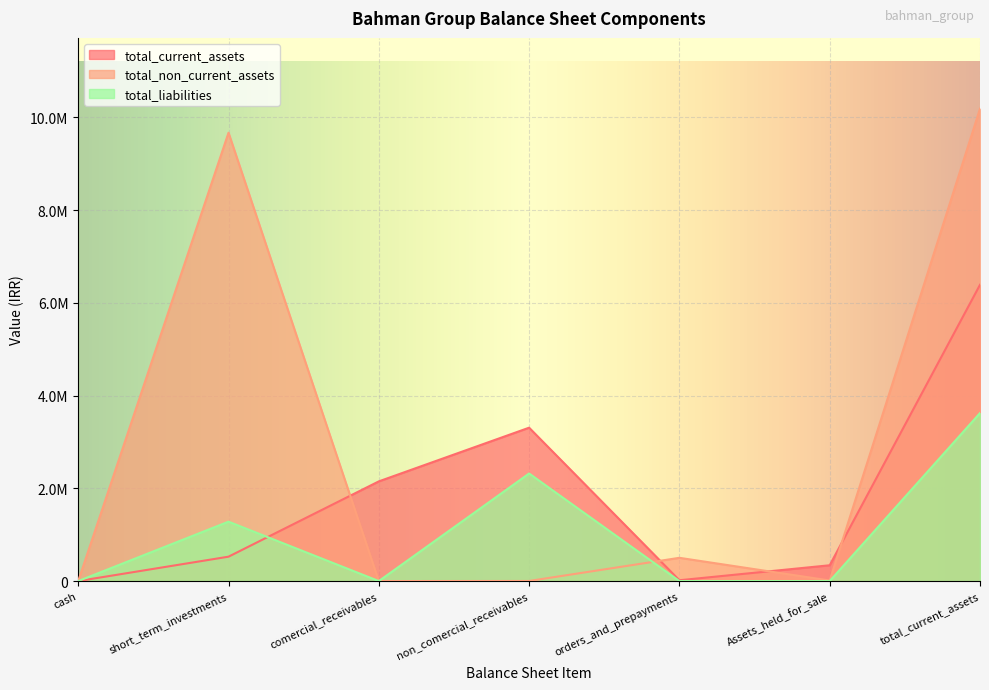

Where is total_current_assets nearest to the value 3195171?

non_comercial_receivables